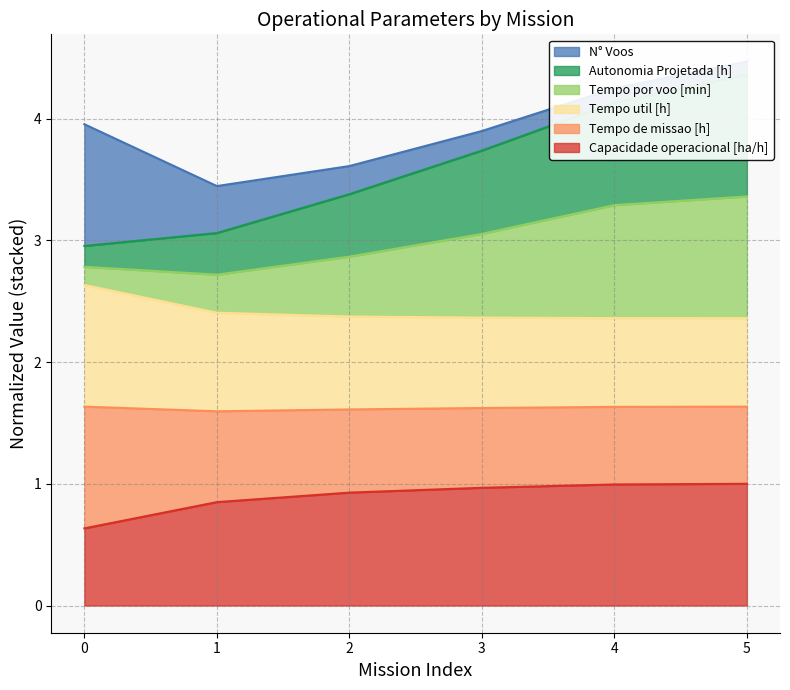

True or false: Tempo de missao [h] and Tempo por voo [min] cross at least once.

False